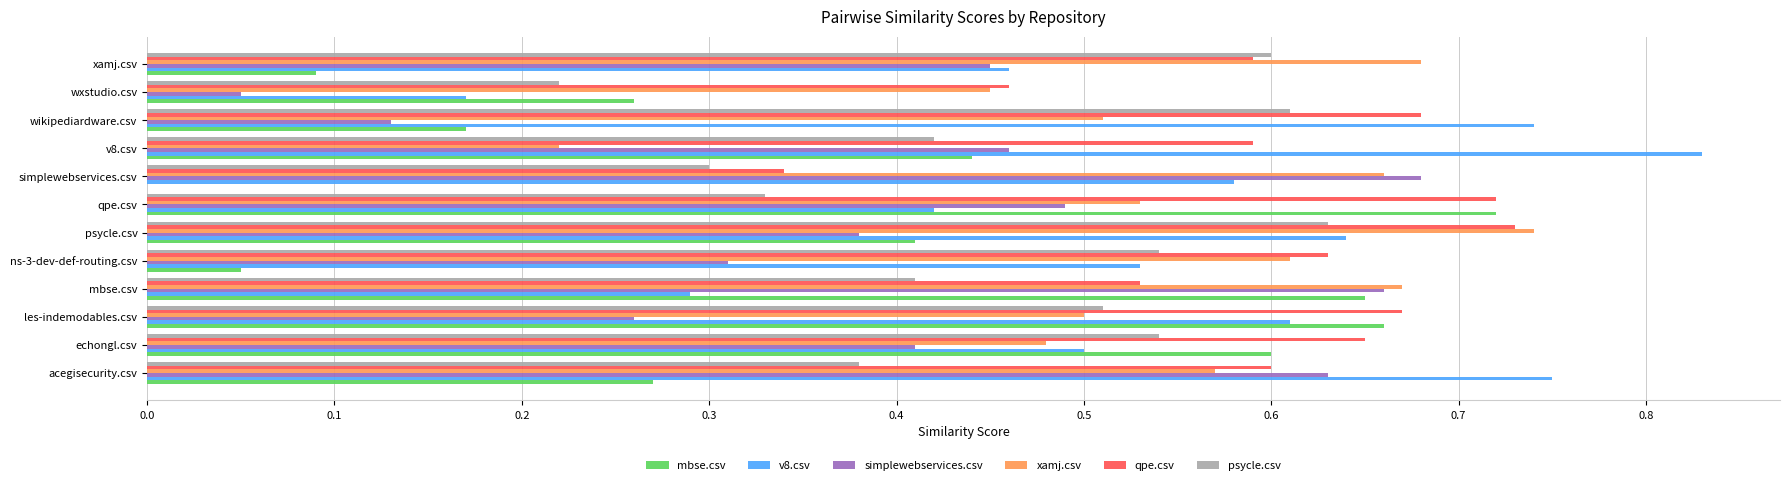

The psycle.csv series shows 0.7 at les-indemodables.csv. True or false?

False